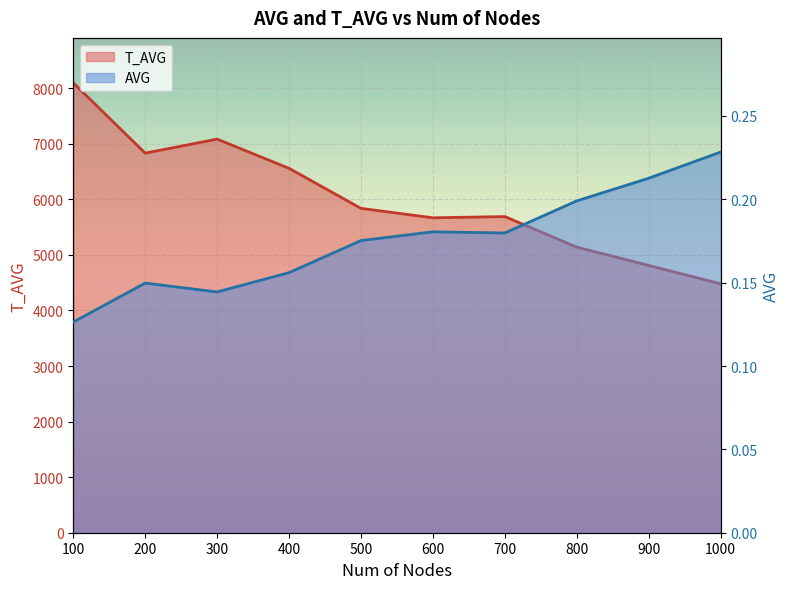

What are all the series names shown in the legend?

AVG, T_AVG